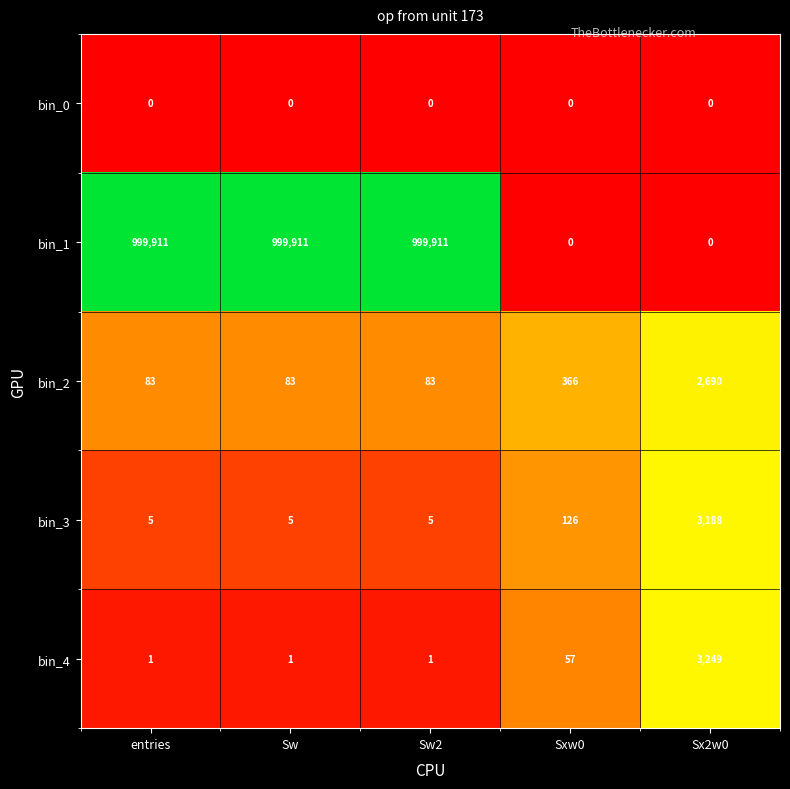

The bin_1 series shows 671418 at Sx2w0. True or false?

False